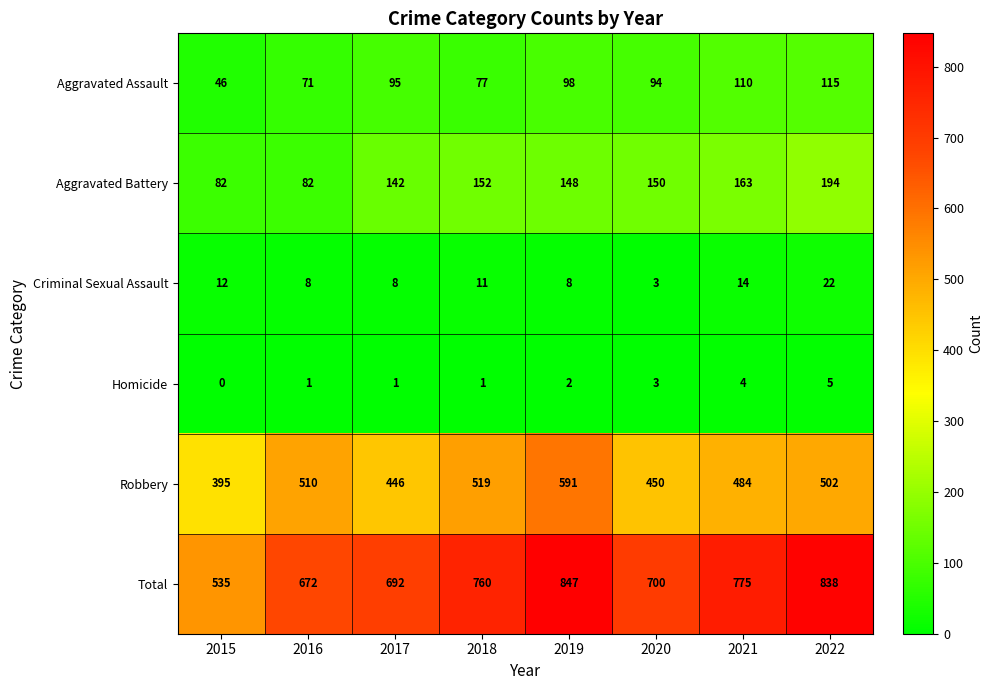

The Homicide series shows 2 at 2019. True or false?

True